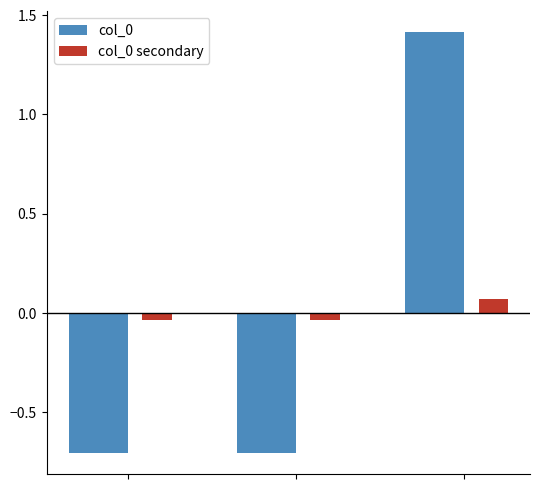

What is the difference between the maximum and minimum values in the col_0 series?

2.1